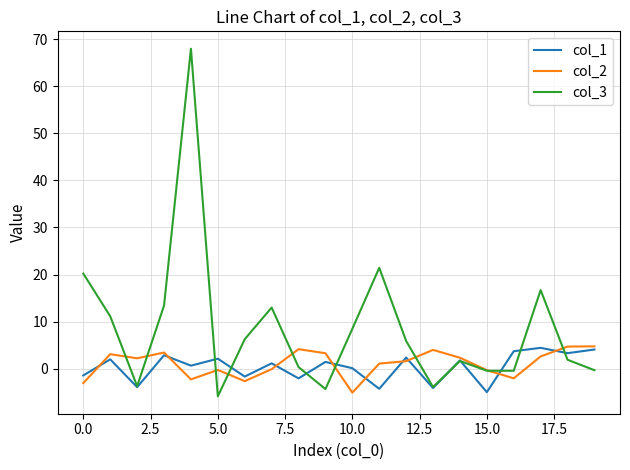

Which series has the widest spread of values?

col_3